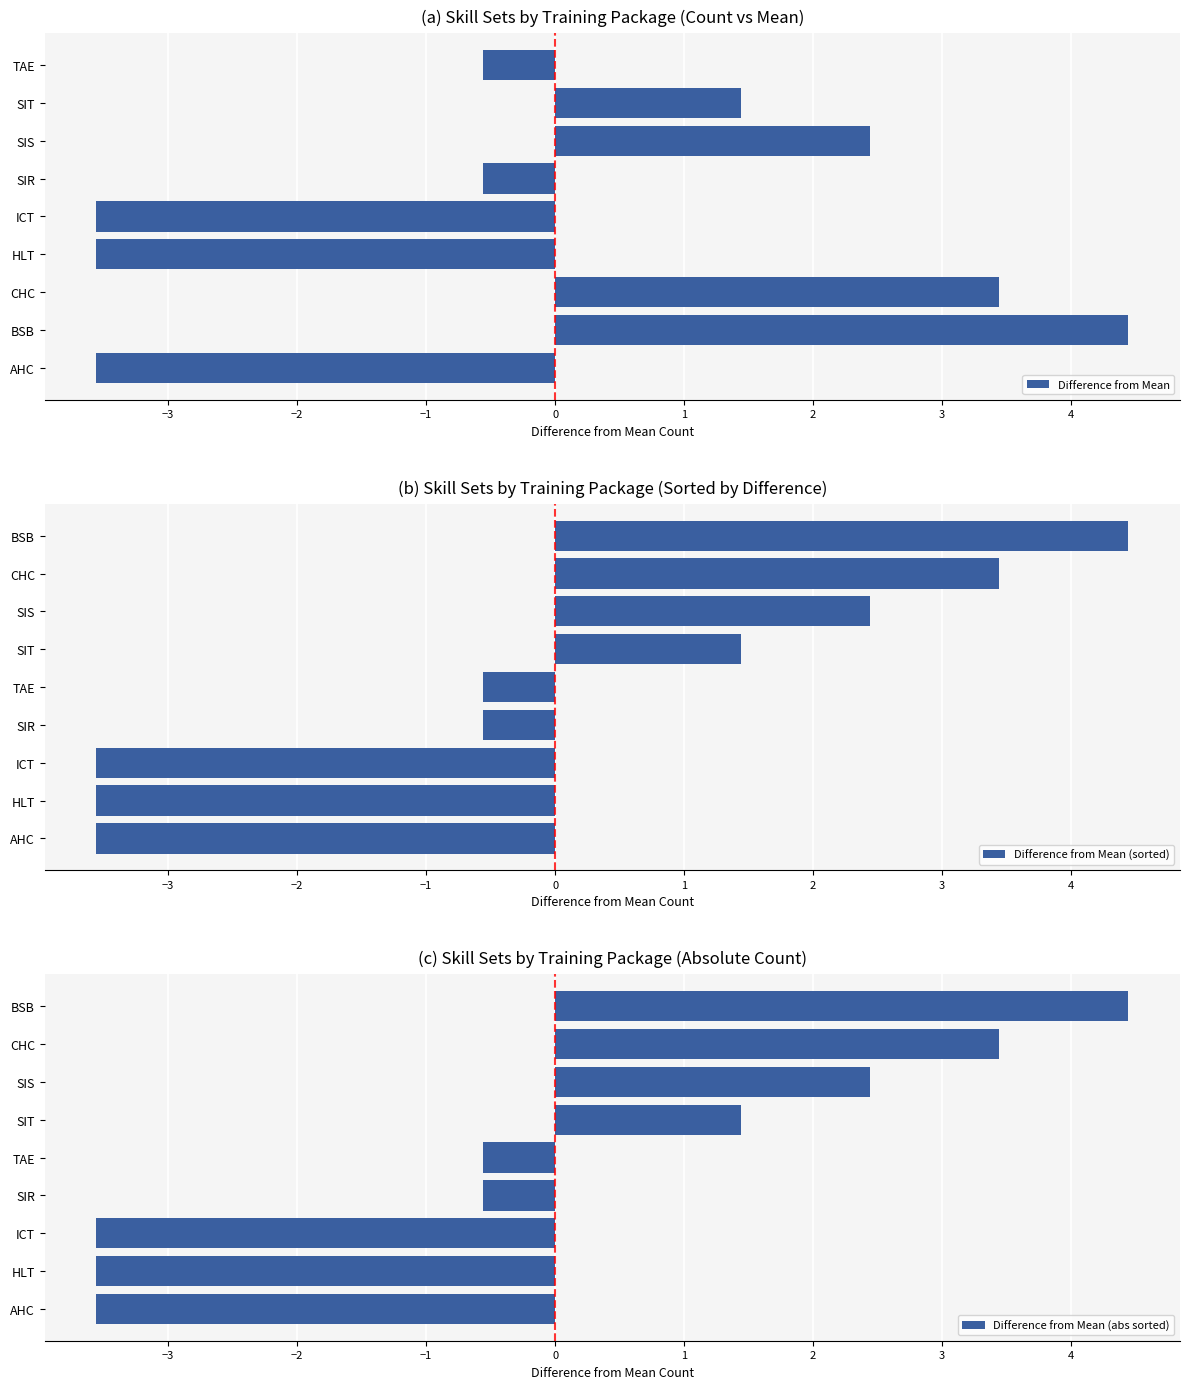

Is it true that Difference from Mean (abs sorted) equals 3.4 at CHC?

True